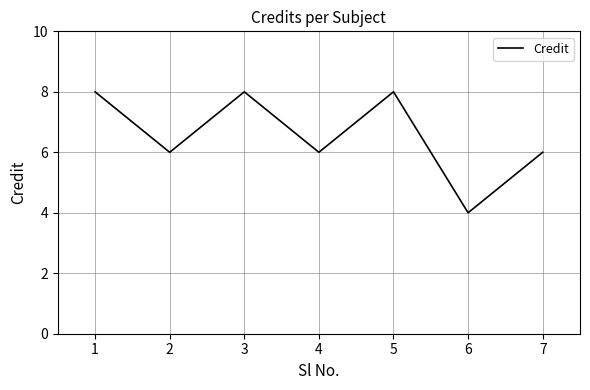

At which label does the data first exceed 6?

1